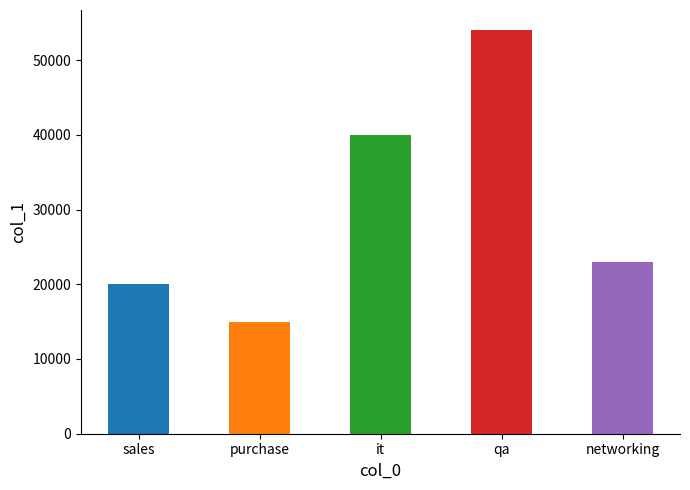

What is the label of the 3rd bar from the right?

it